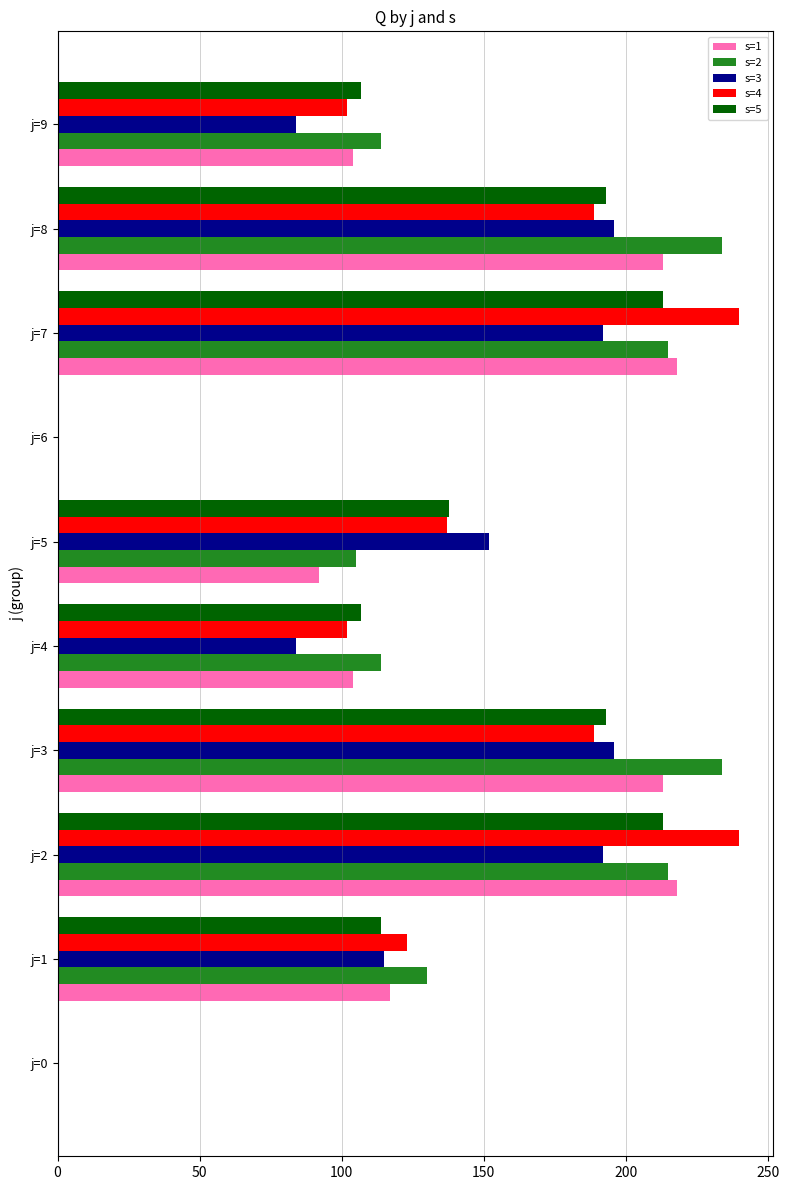

What is the maximum value shown in the chart?

240